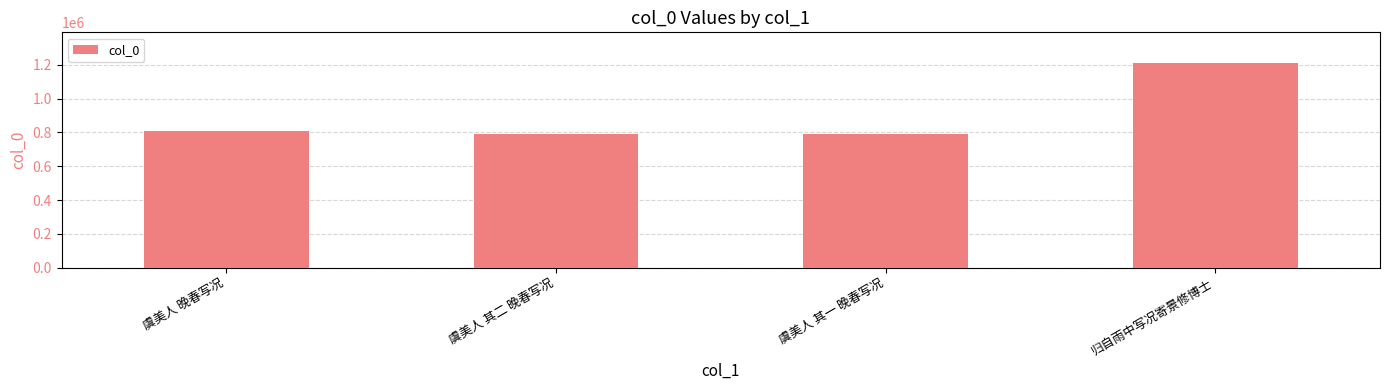

At which label is the value closest to 999731?

虞美人 晚春写况